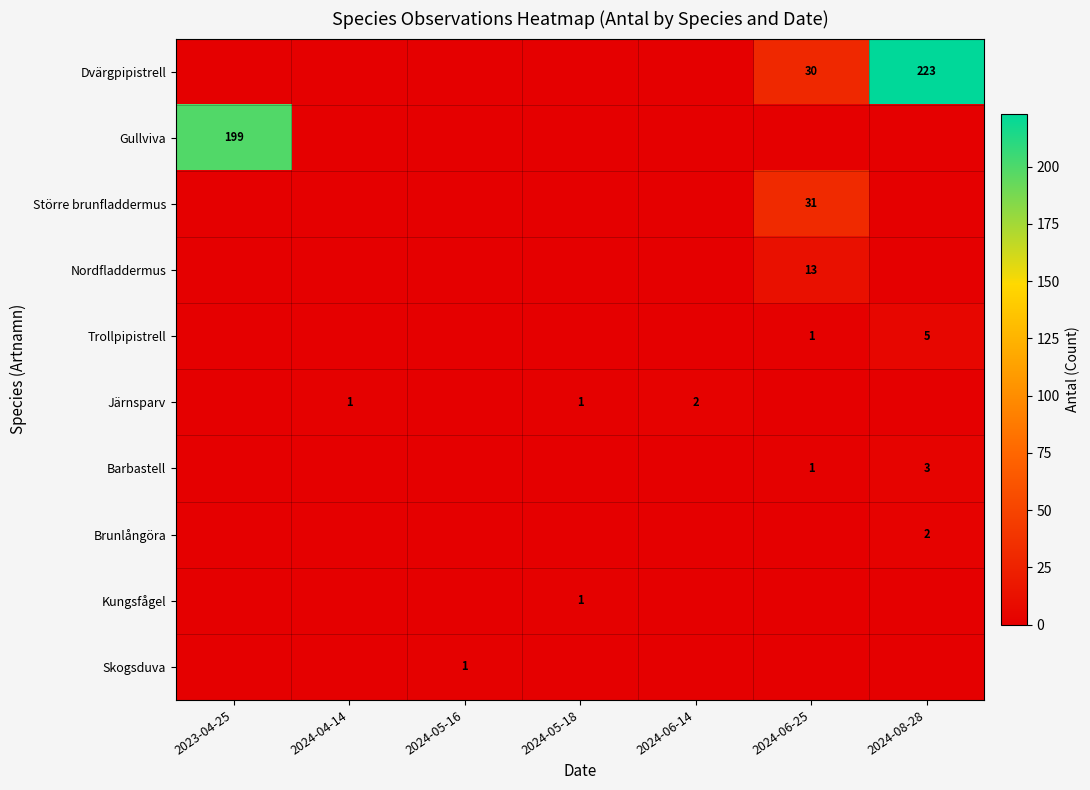

At how many categories does at least one series exceed 183?

2